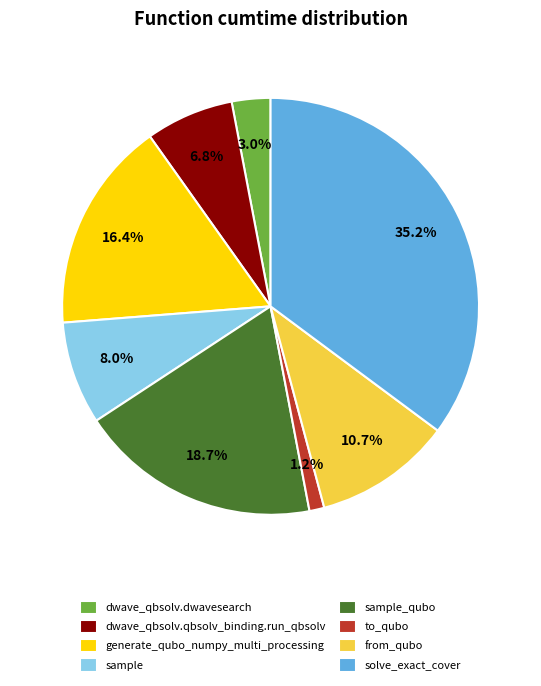

Count the number of slices in the pie.

8